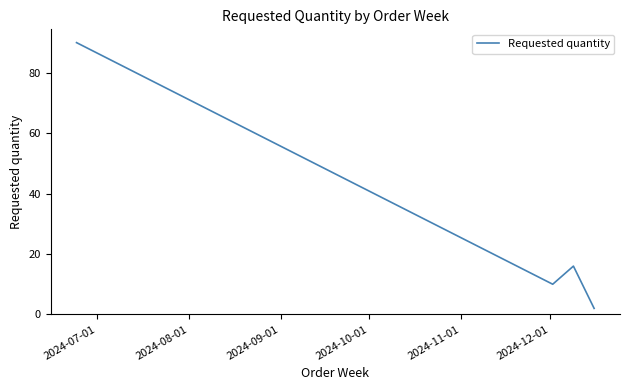

What is the minimum value shown in the chart?

2